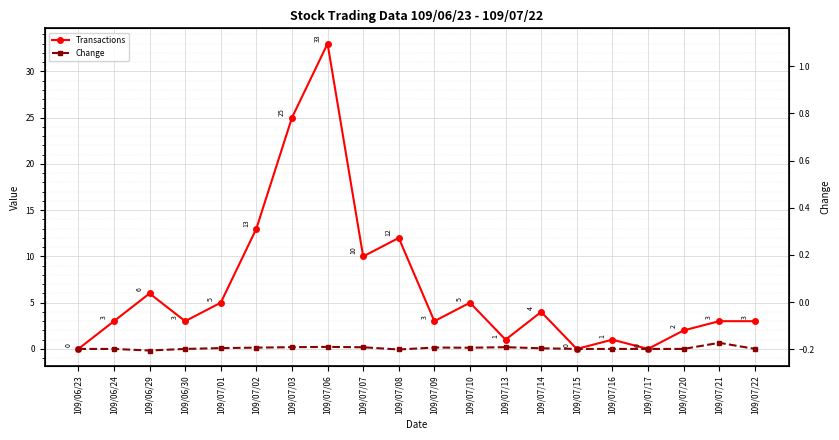

Which label corresponds to the largest value in the chart?

109/07/06